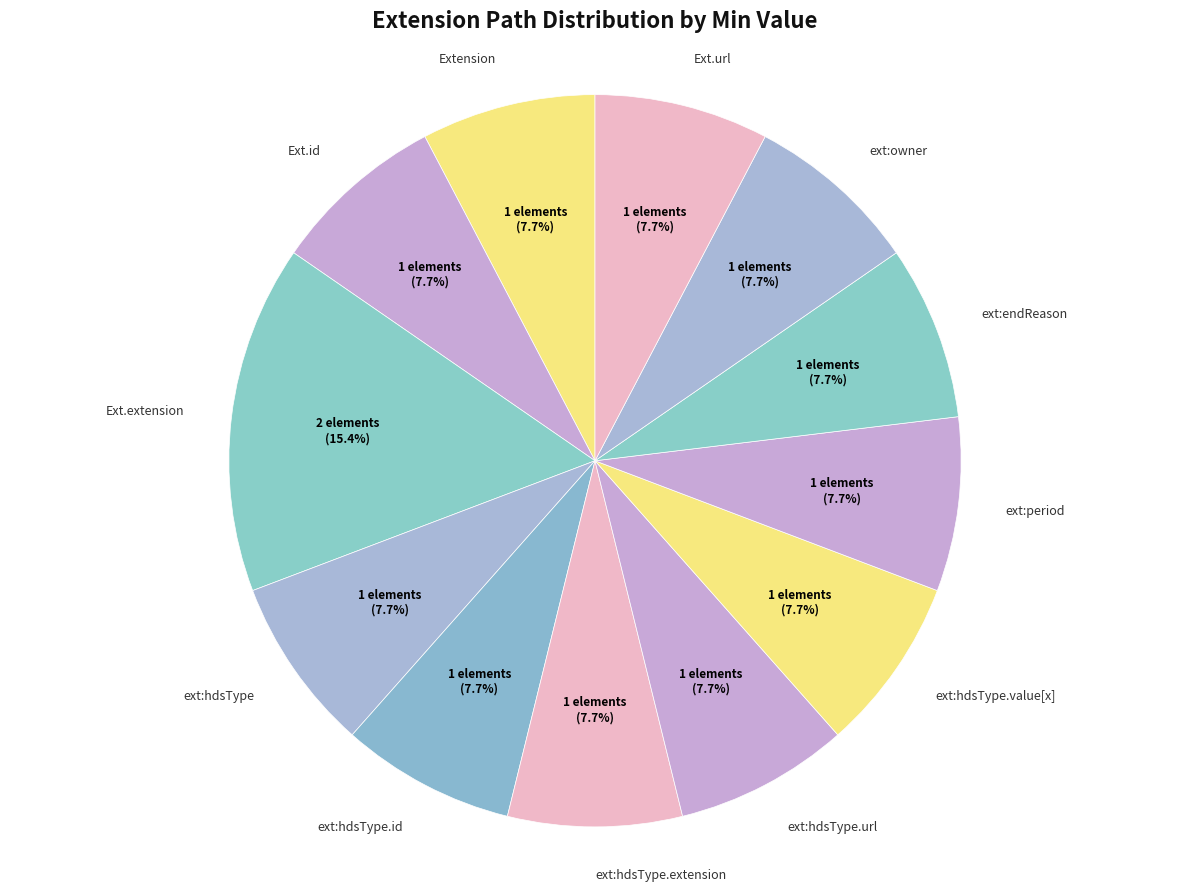

Does any single category account for the majority?

No